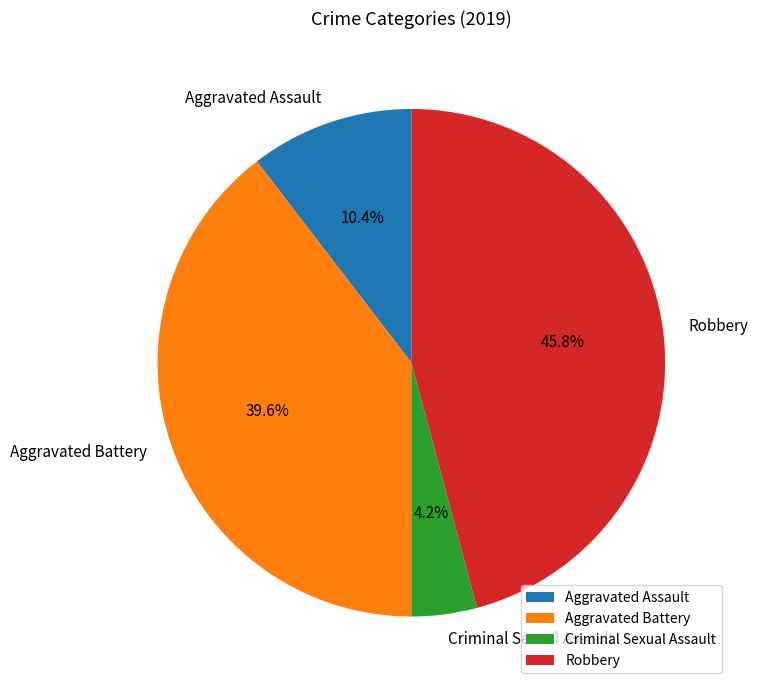

Which slice is the smallest?

Criminal Sexual Assault